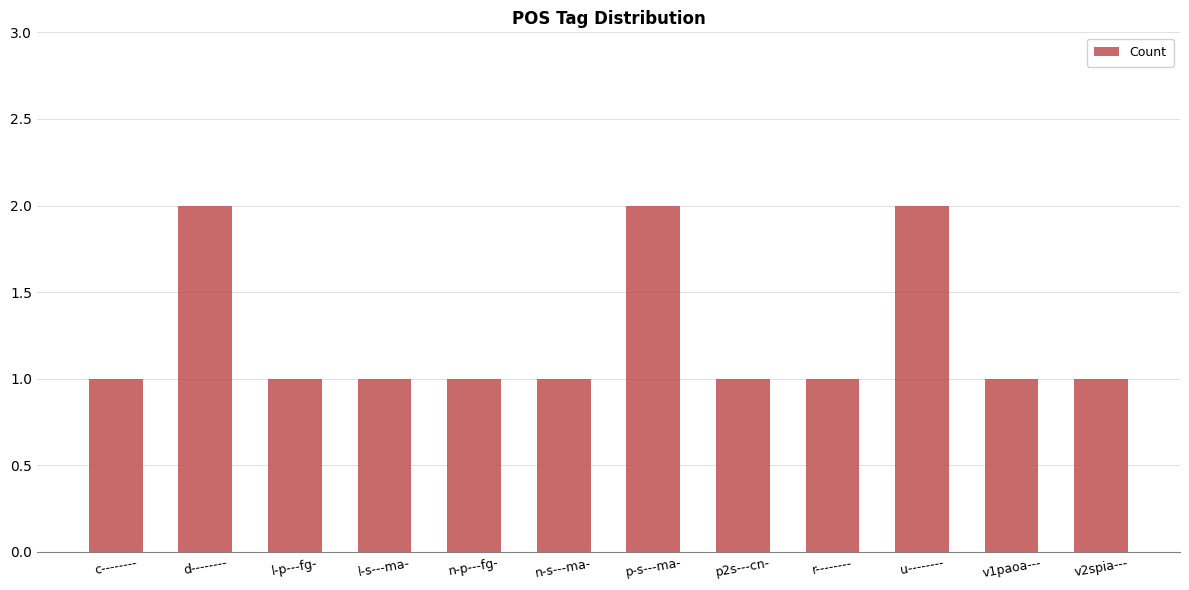

Is it true that the value at n-p---fg- is 1?

True